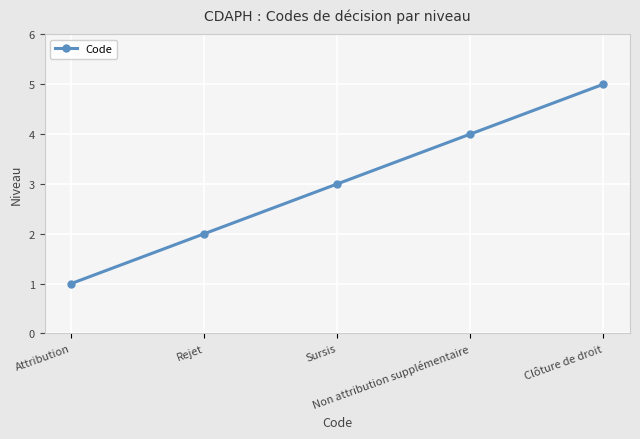

Is it true that the value at Attribution is 1?

True